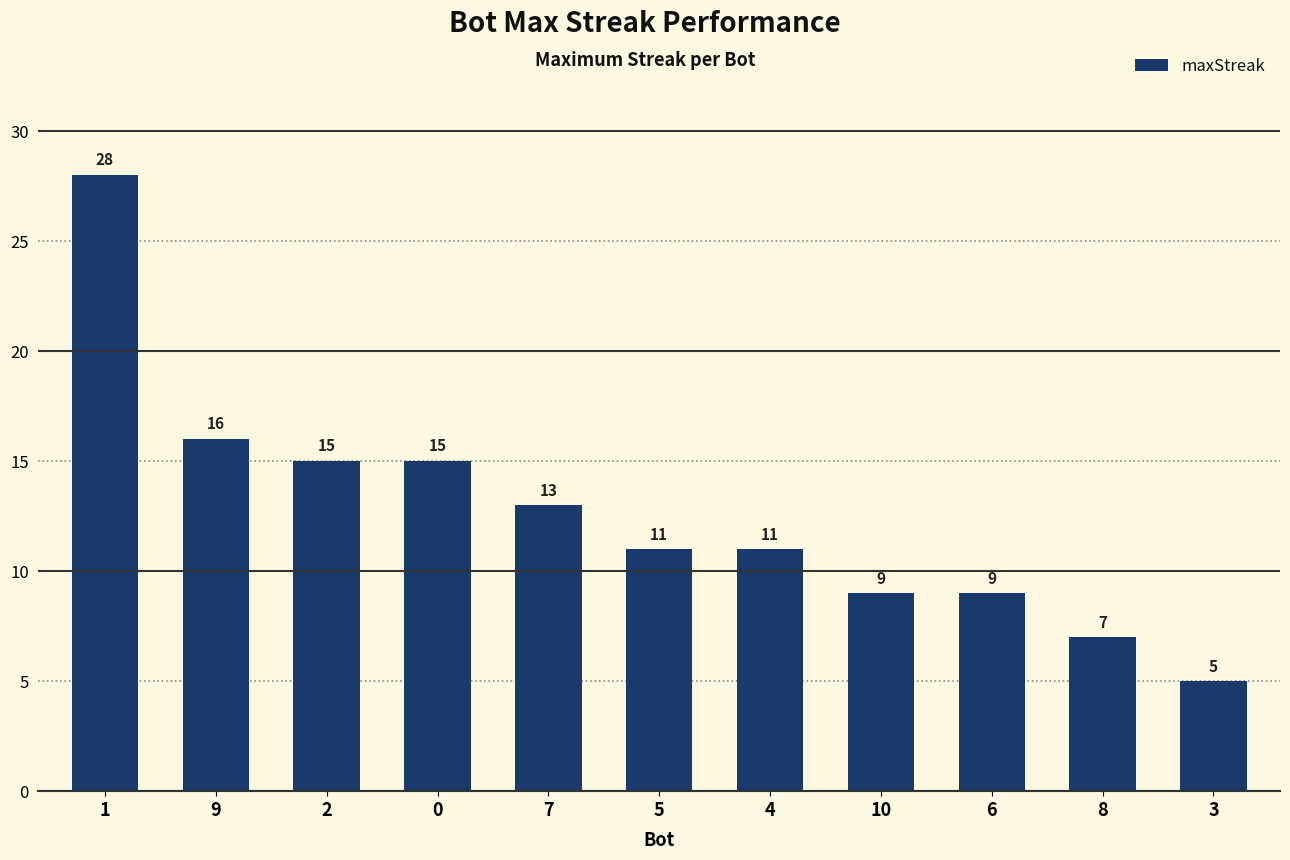

Reading right to left, transcribe all the data shown in this chart.

5	7	9	9	11	11	13	15	15	16	28